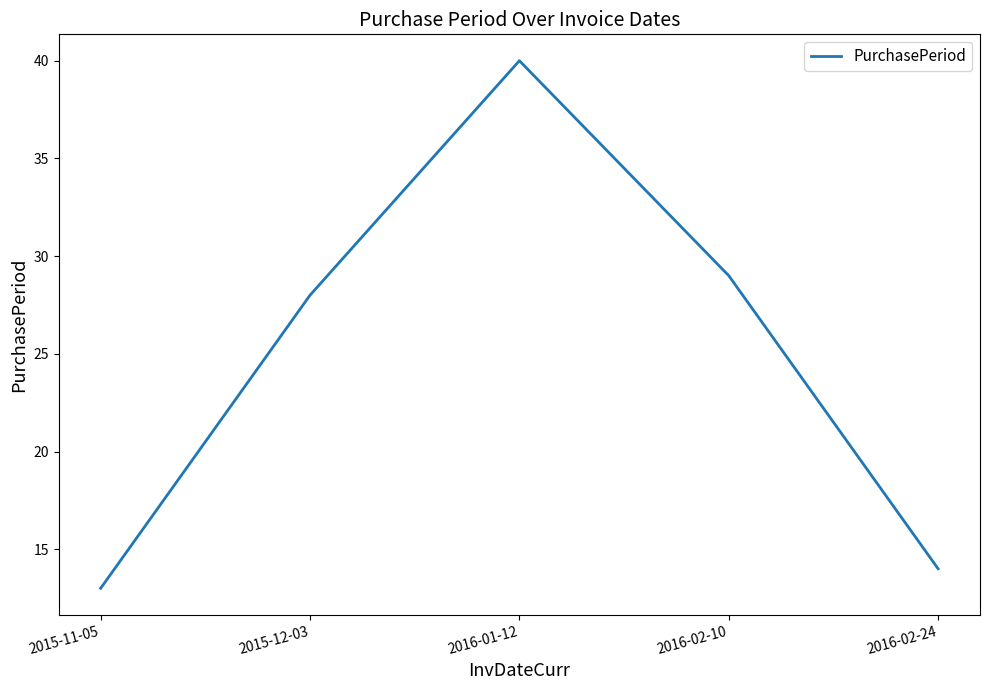

Between 2015-12-03 and 2016-01-12, which is larger?

2016-01-12